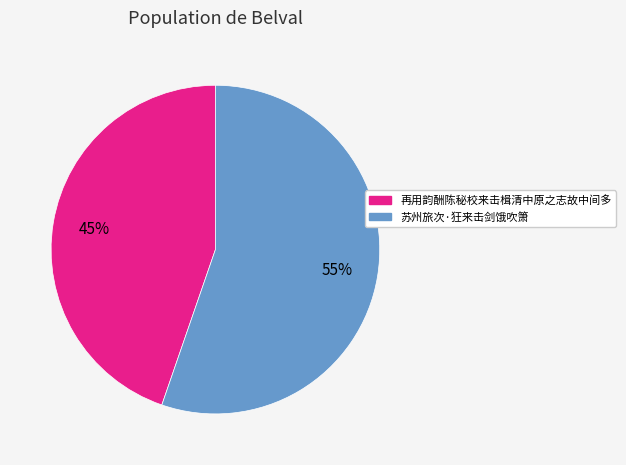

What is the smallest slice in the pie chart?

再用韵酬陈秘校来击楫清中原之志故中间多